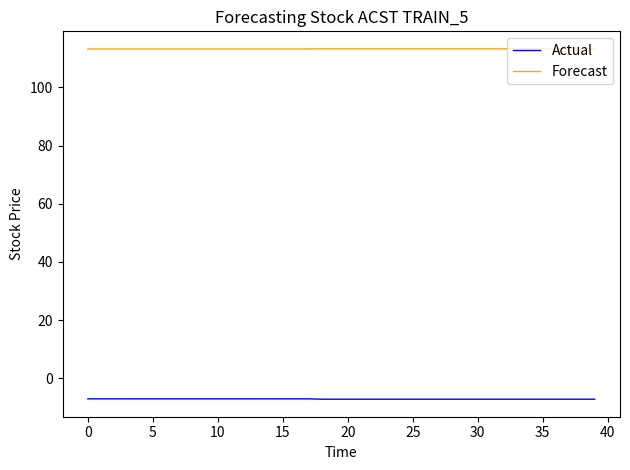

What is the minimum value shown in the chart?

-7.2